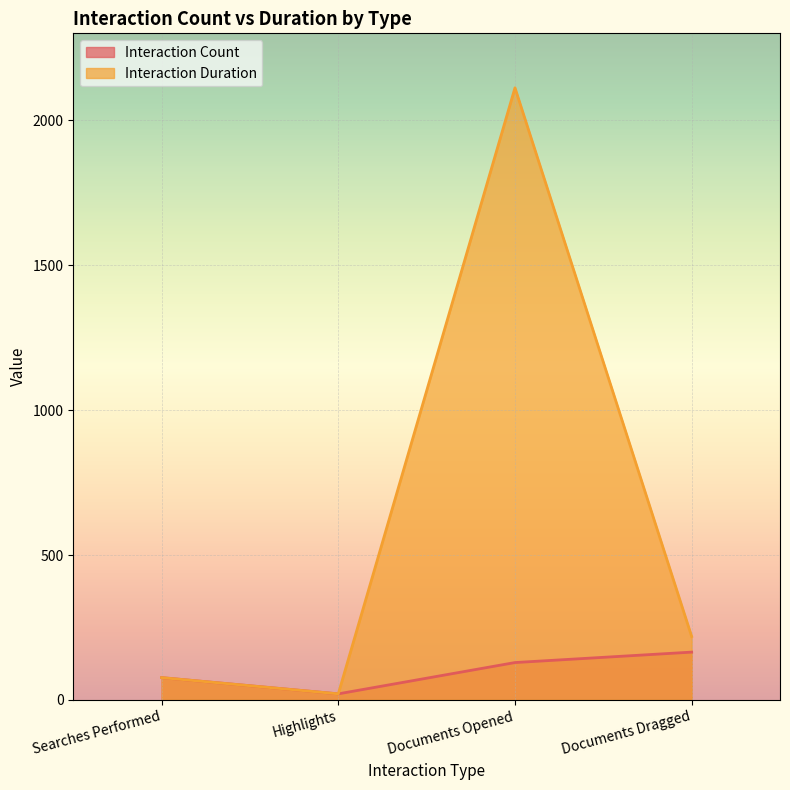

Rank the series by their maximum value, from lowest to highest.

Interaction Count, Interaction Duration